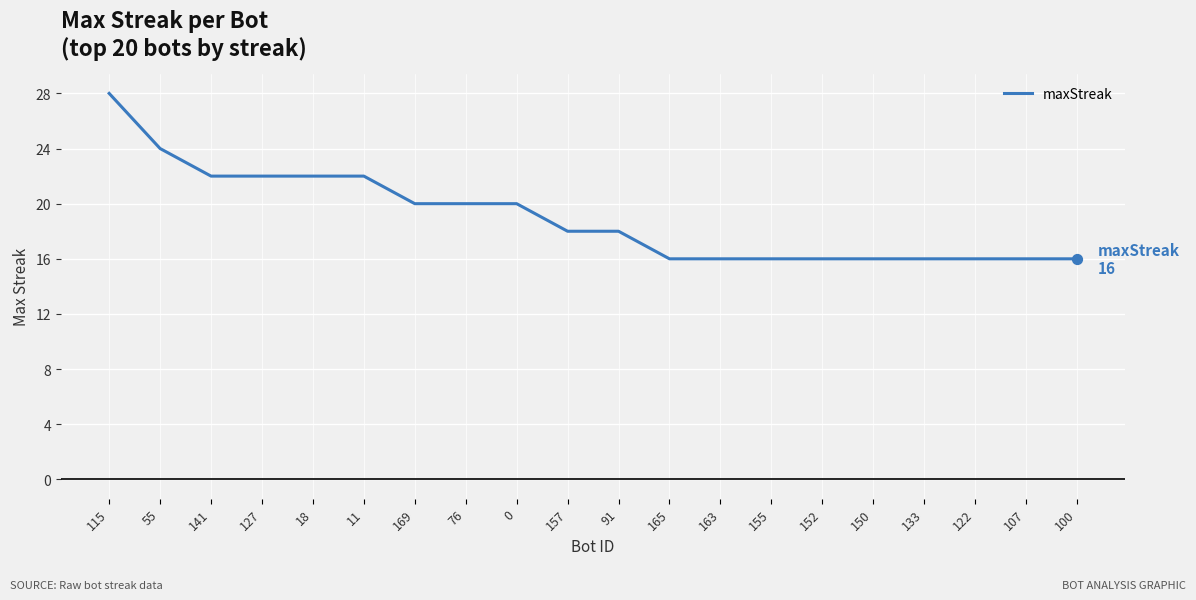

Approximately how many times larger is the value at 157 compared to 55?

0.8